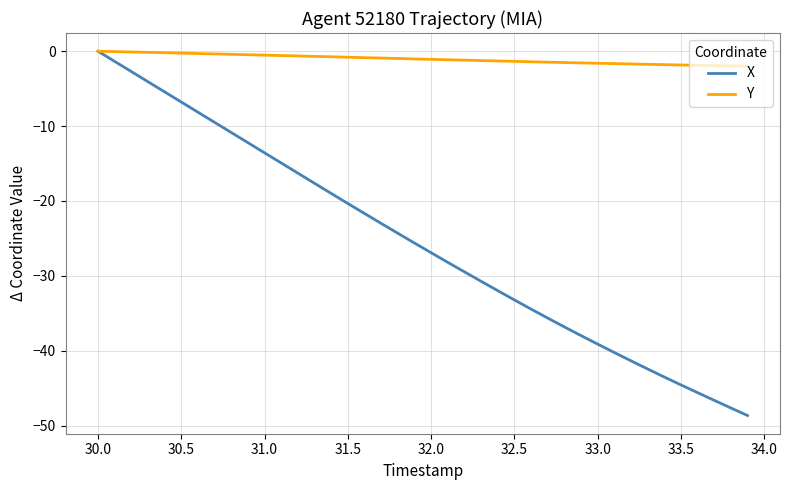

List the series in order of their overall mean, lowest first.

X, Y